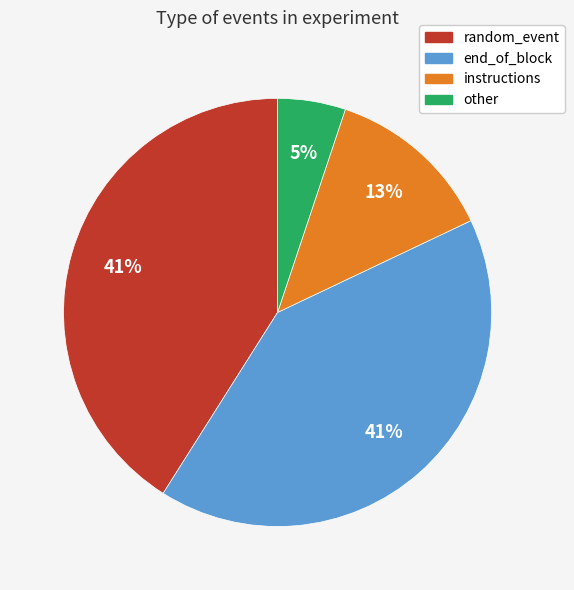

To the nearest percent, what is the difference between the largest and smallest slice percentages?

36%